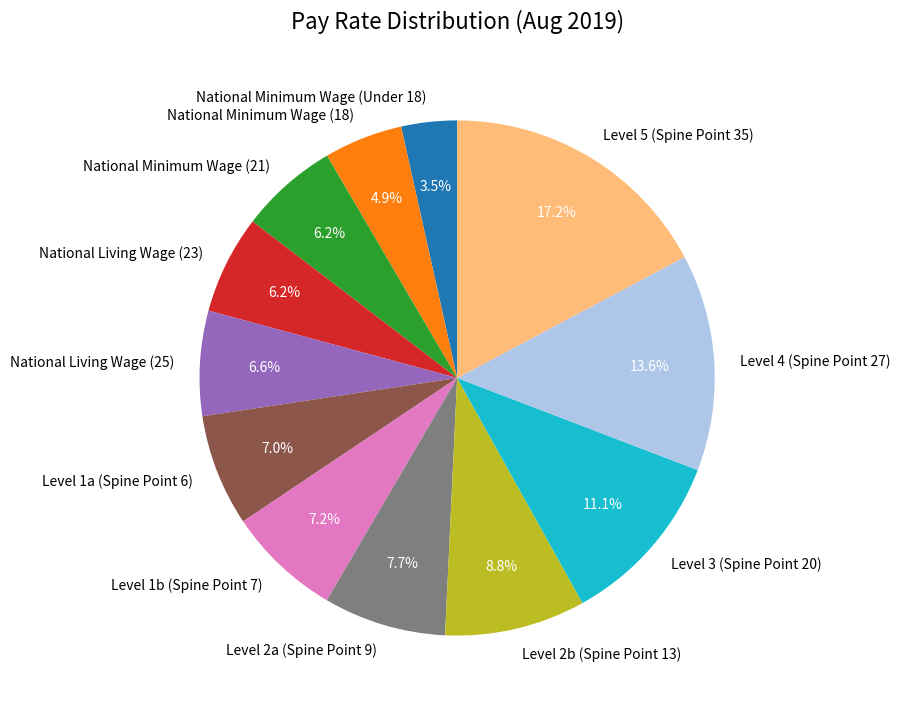

Count the number of slices in the pie.

12